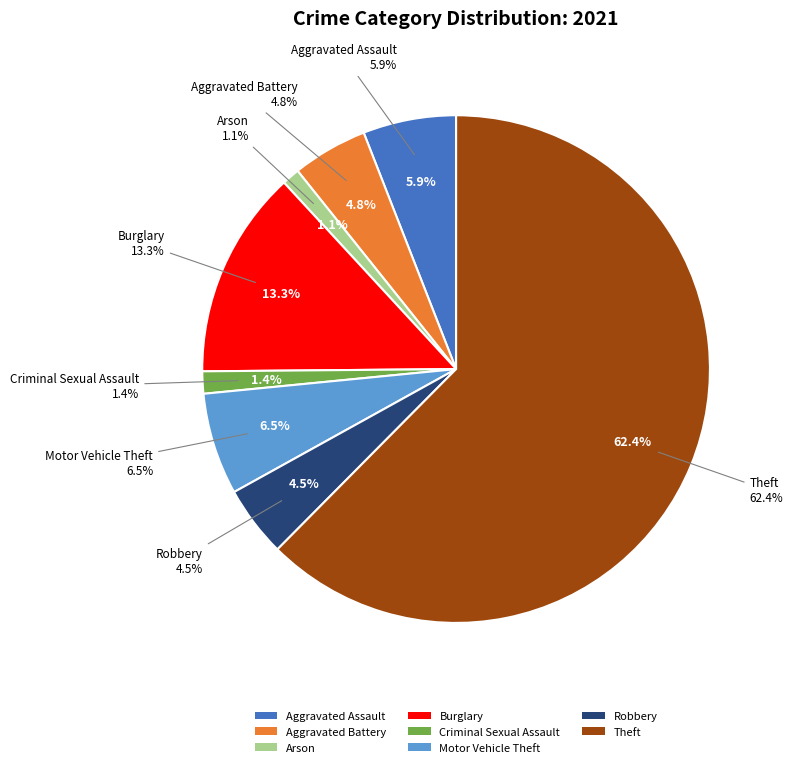

The Aggravated Battery slice represents 17% of the pie. True or false?

False